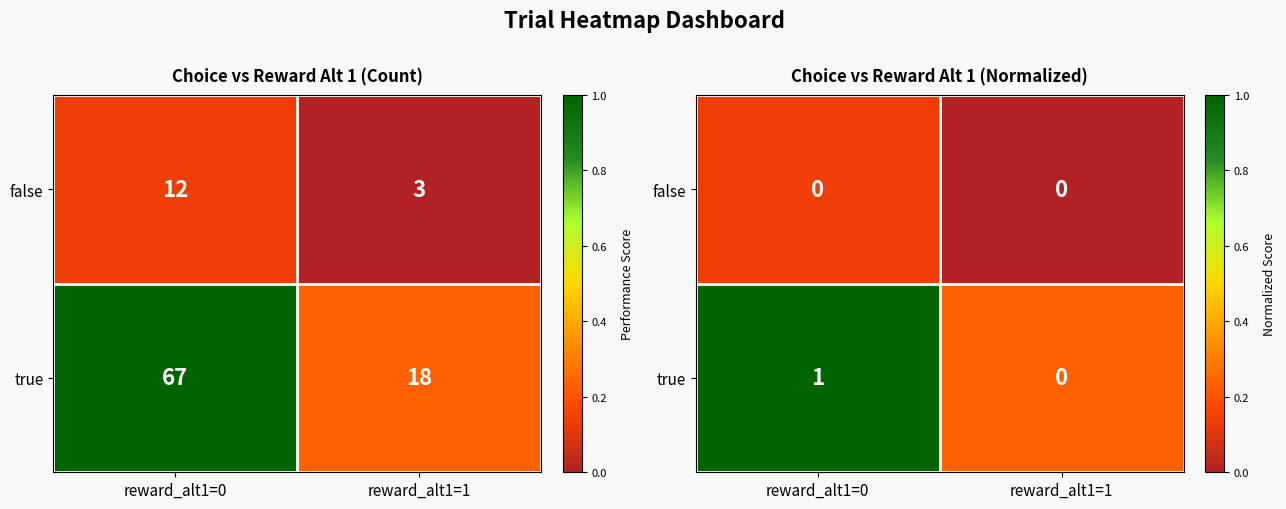

The true series shows 0.1 at reward_alt1=1. True or false?

False